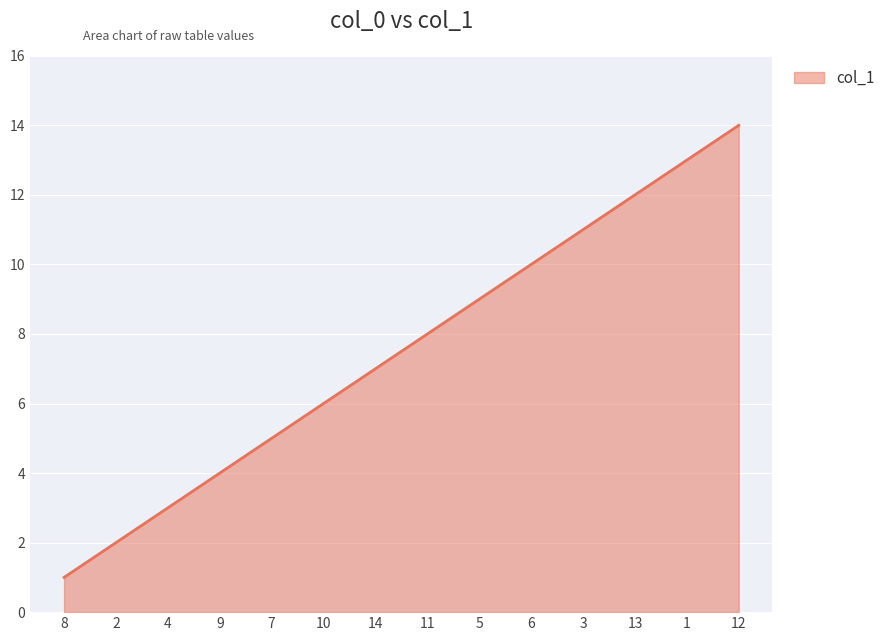

True or false: the data shows 3 at 7.

False